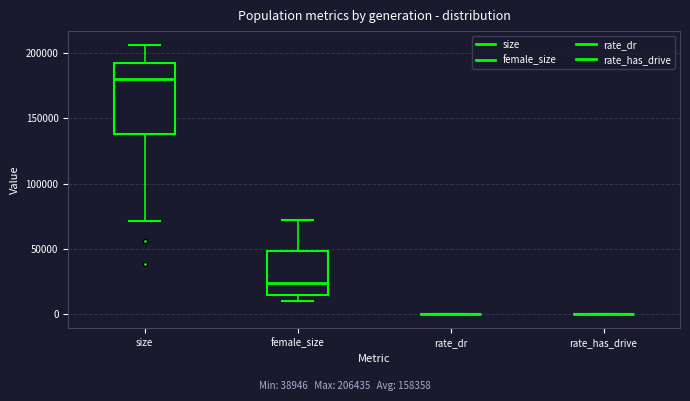

Which box is the tallest, from its lower edge to its upper edge?

size